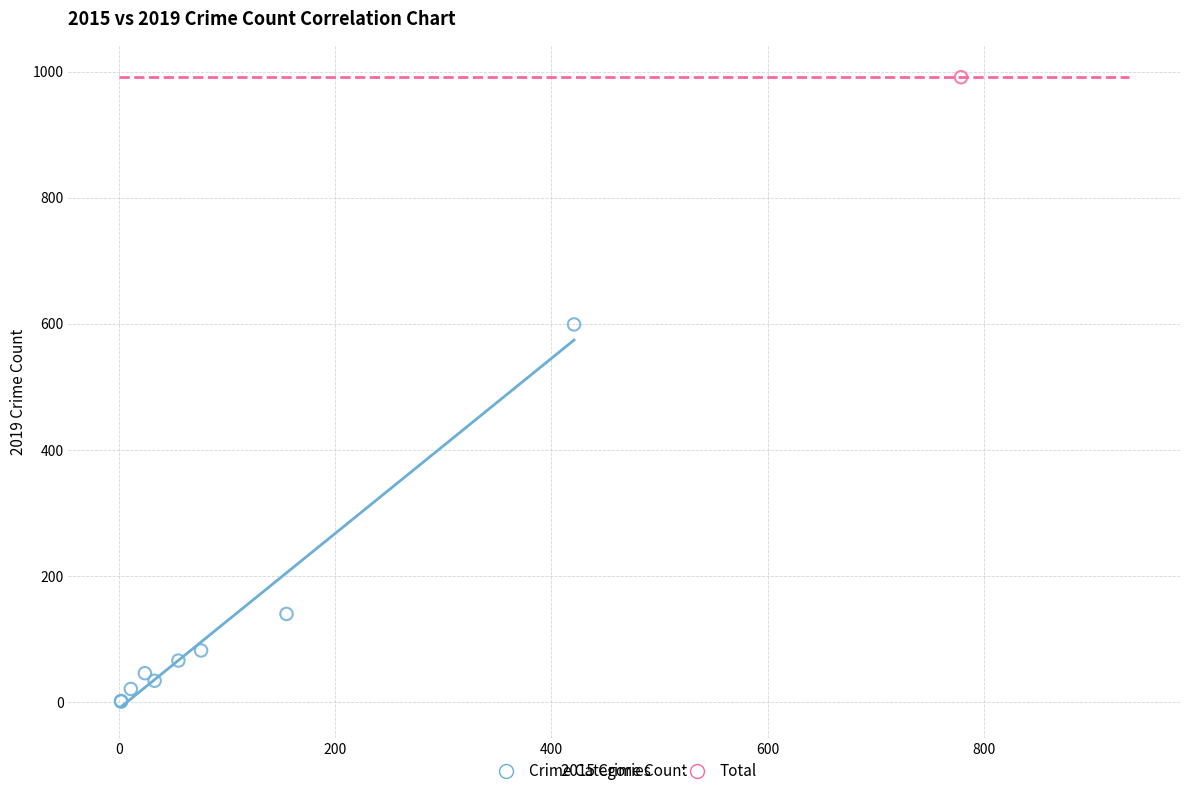

What are all the series names shown in the legend?

Crime Categories, Total